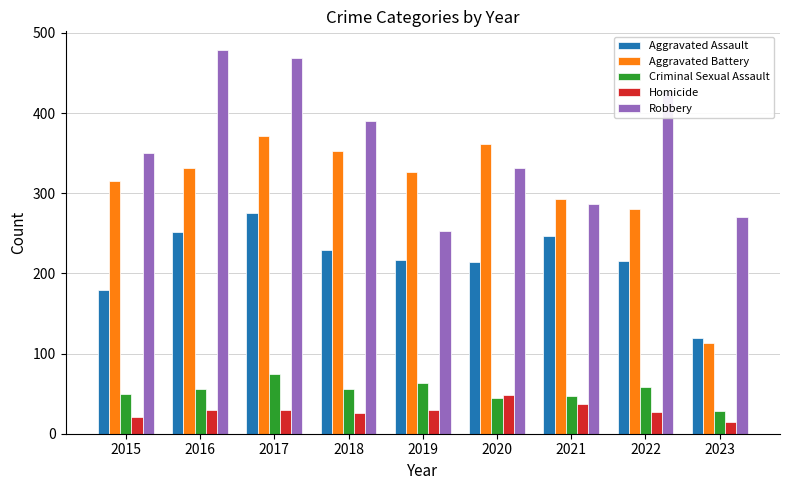

Which series has the largest total across all categories?

Robbery